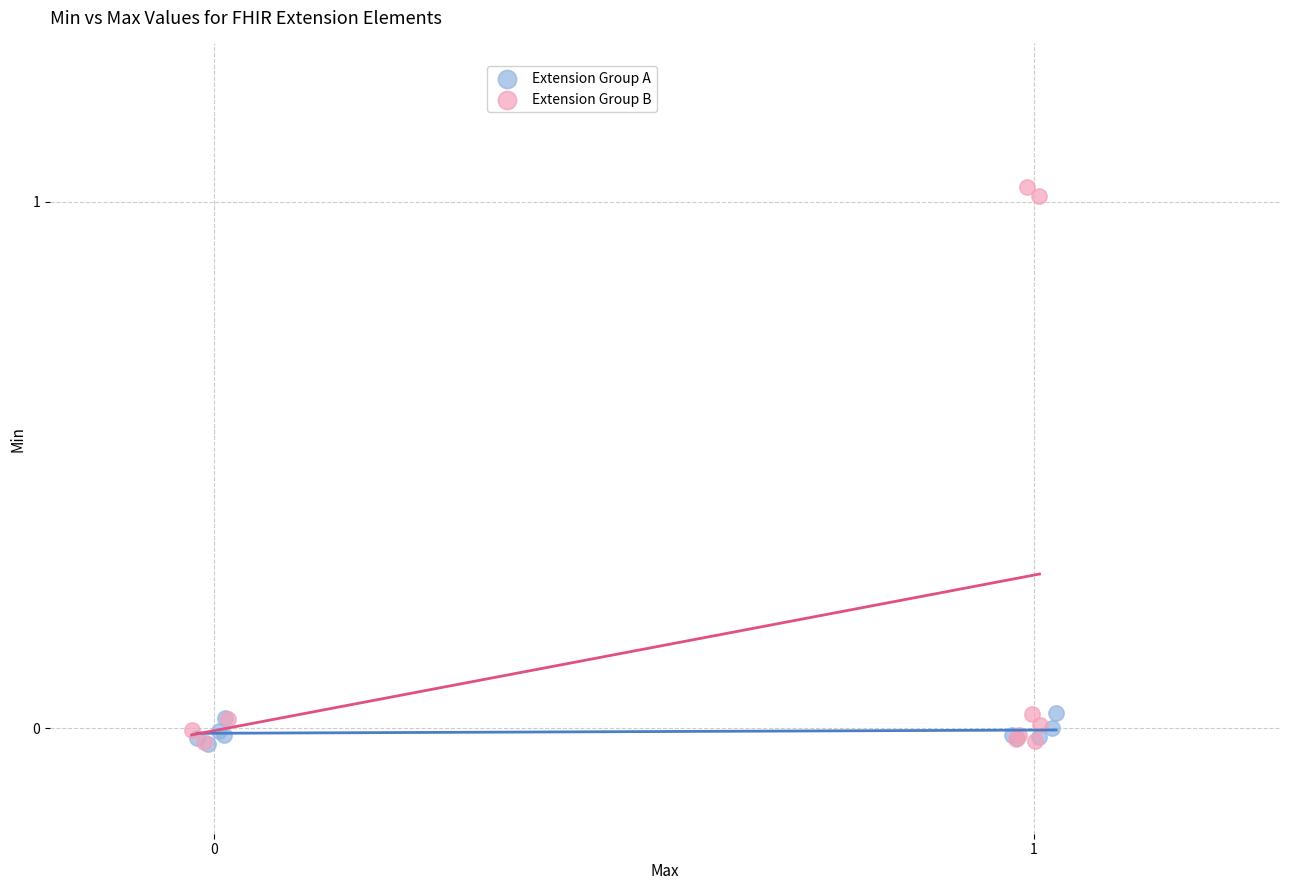

Which series has the largest Y range (max minus min)?

Extension Group B